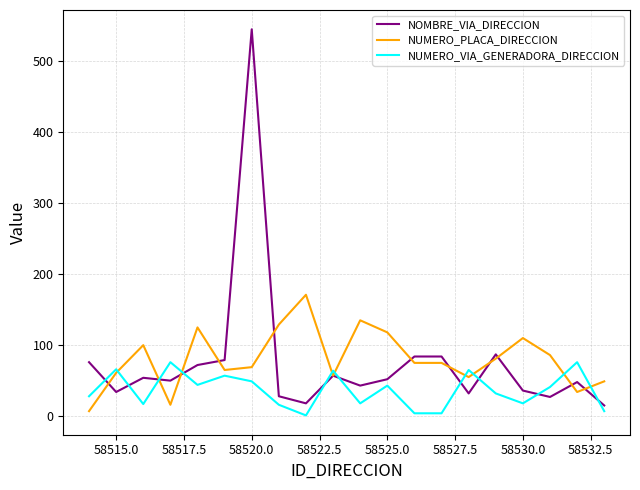

List the series in order of their peak value, highest first.

NOMBRE_VIA_DIRECCION, NUMERO_PLACA_DIRECCION, NUMERO_VIA_GENERADORA_DIRECCION